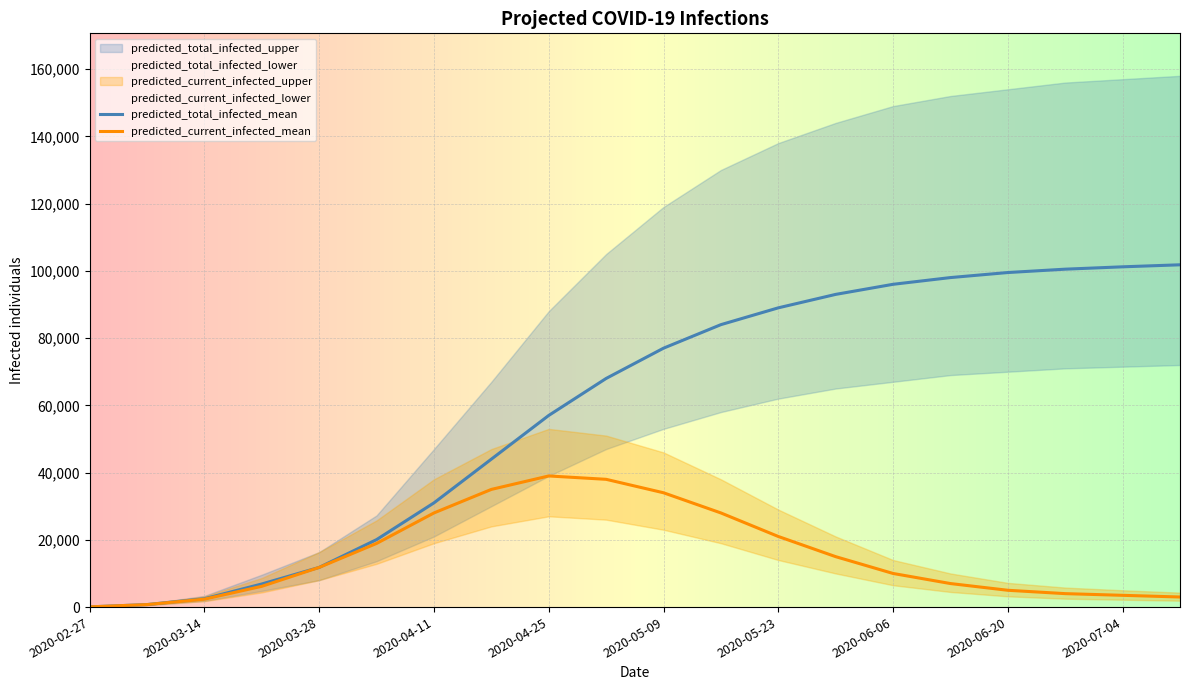

At which label does predicted_current_infected_upper reach its peak?

2020-04-25